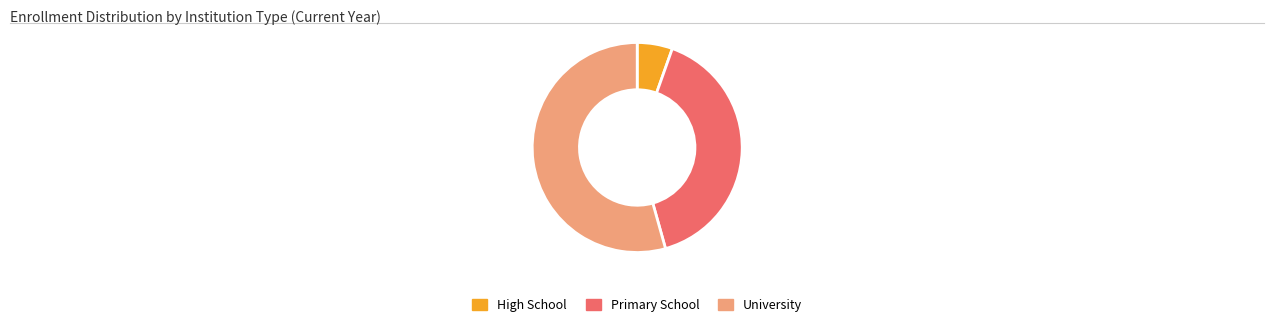

Rank the categories by value from lowest to highest.

High School, Primary School, University